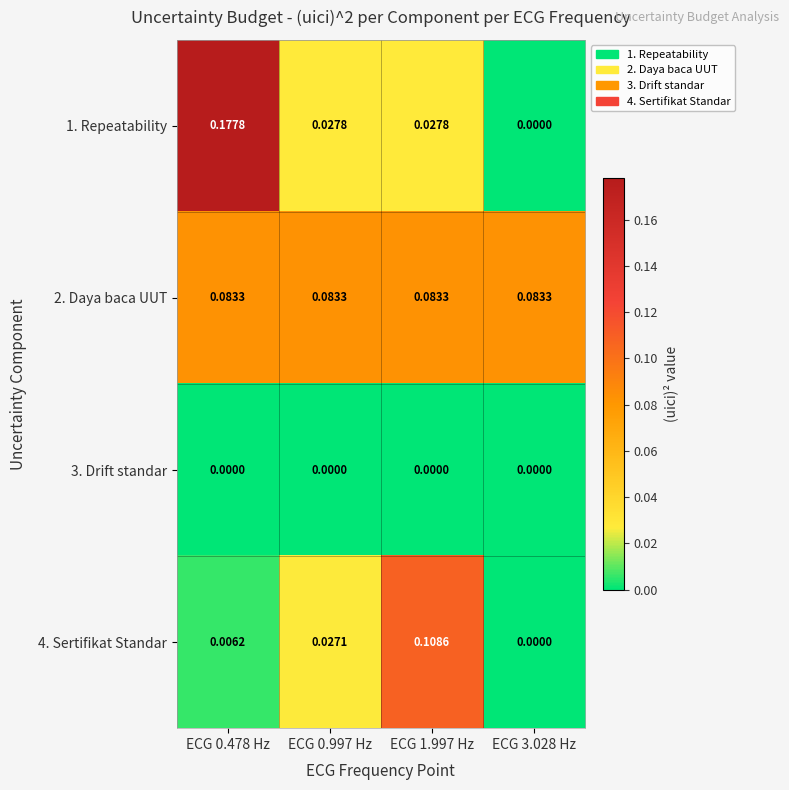

How many positive values does the 1. Repeatability series have?

3